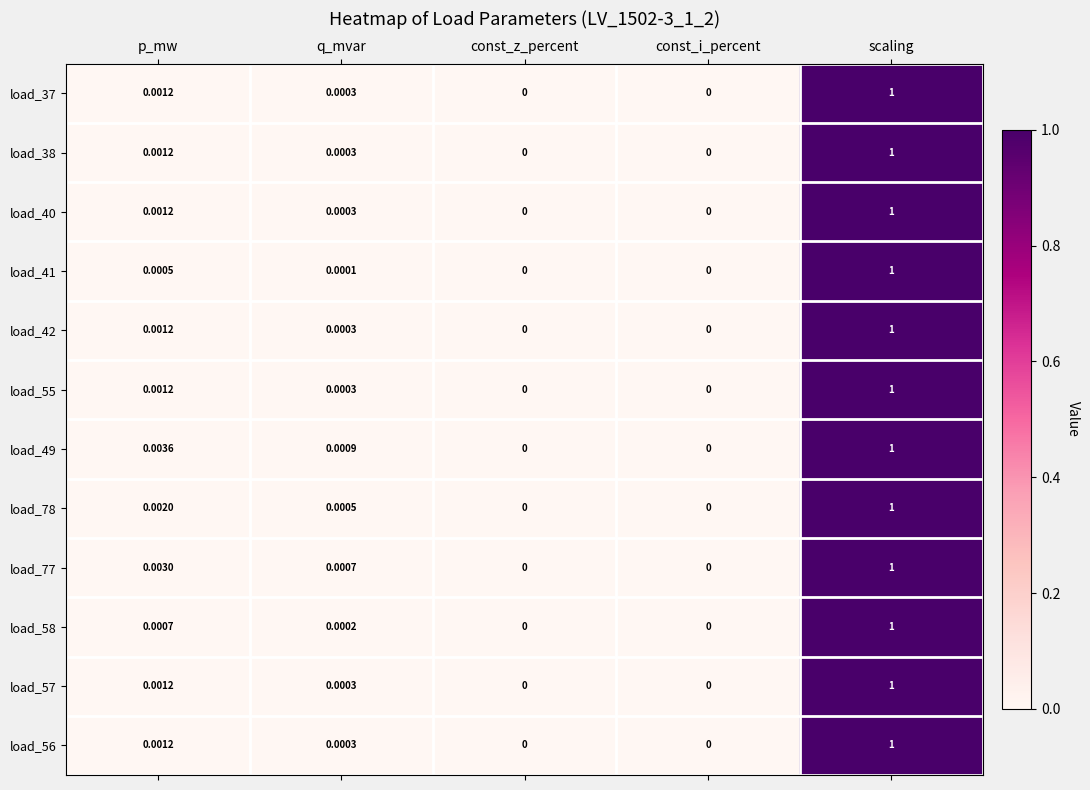

Count the number of categories in the chart.

5